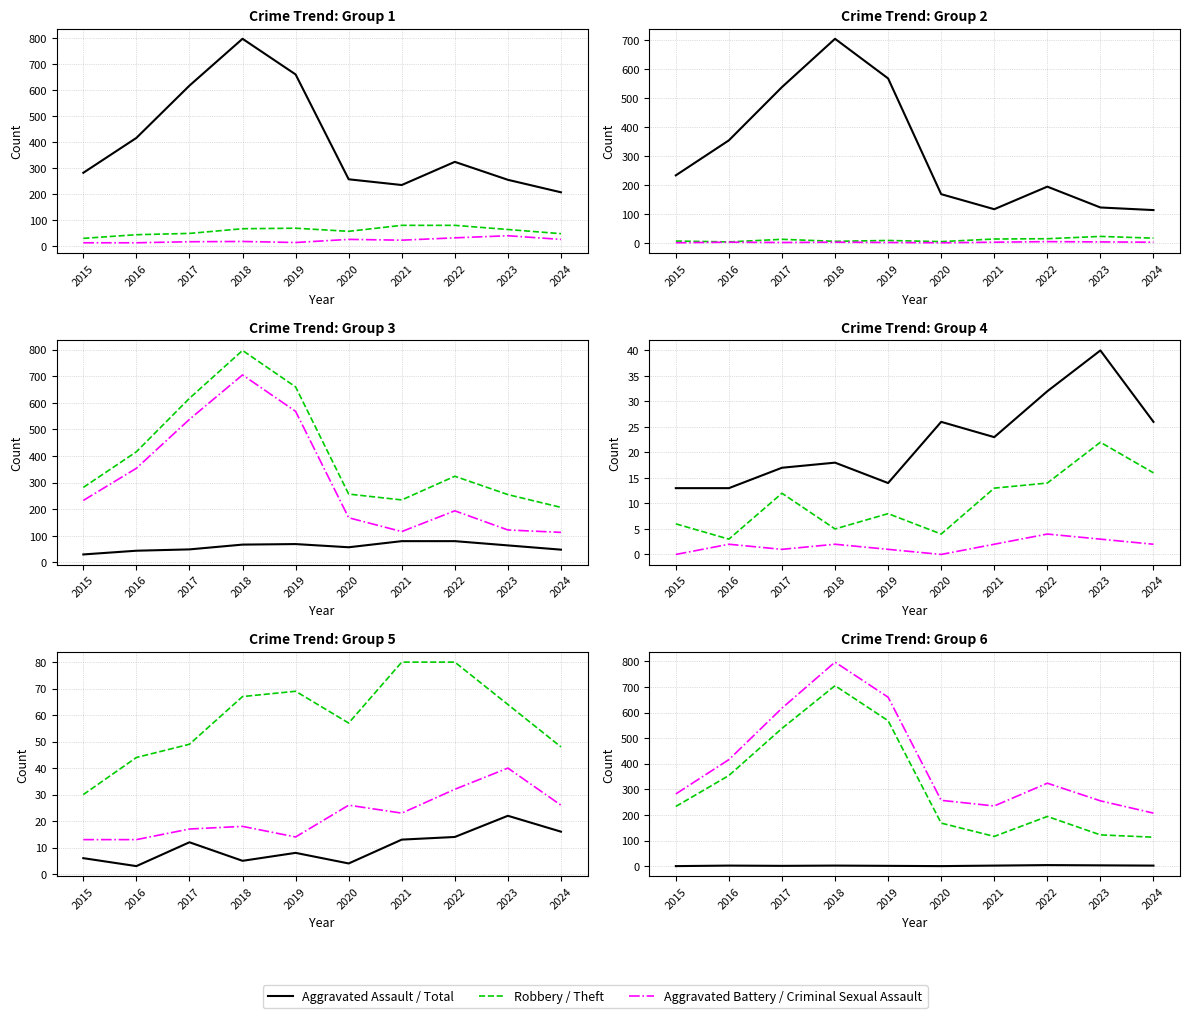

At 2018, list the series in order from smallest to largest.

Criminal Sexual Assault, Aggravated Assault, Aggravated Battery, Robbery, Theft, Total